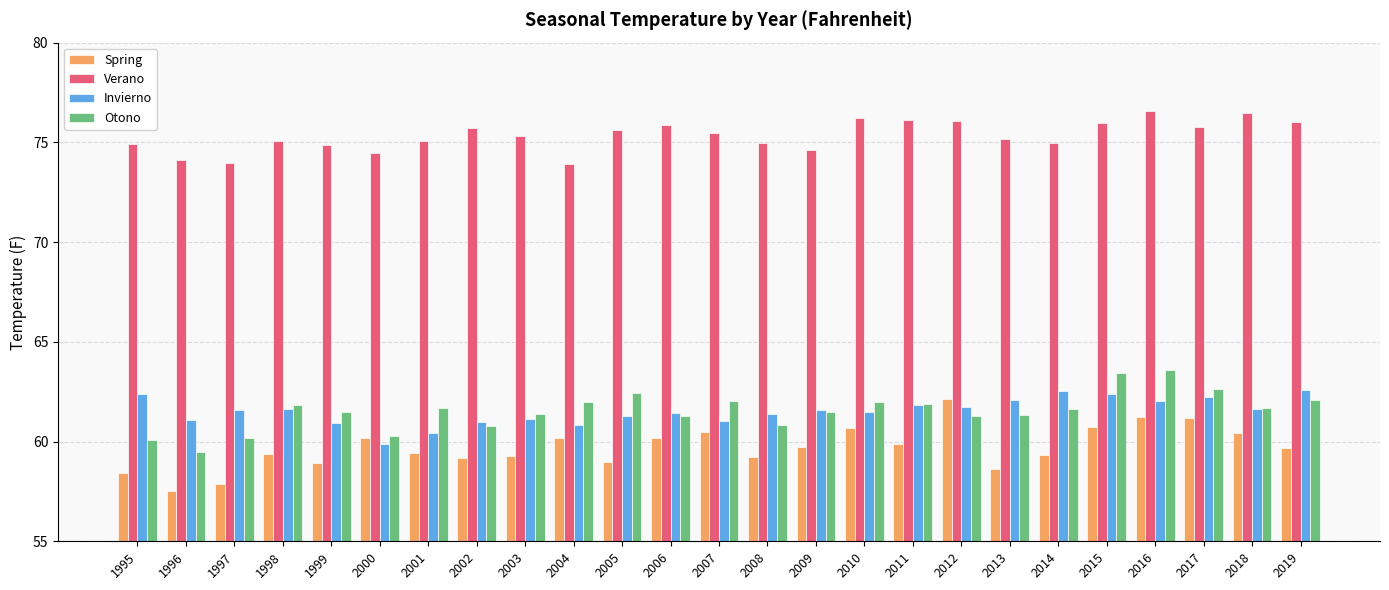

Which series has the widest spread of values?

Spring